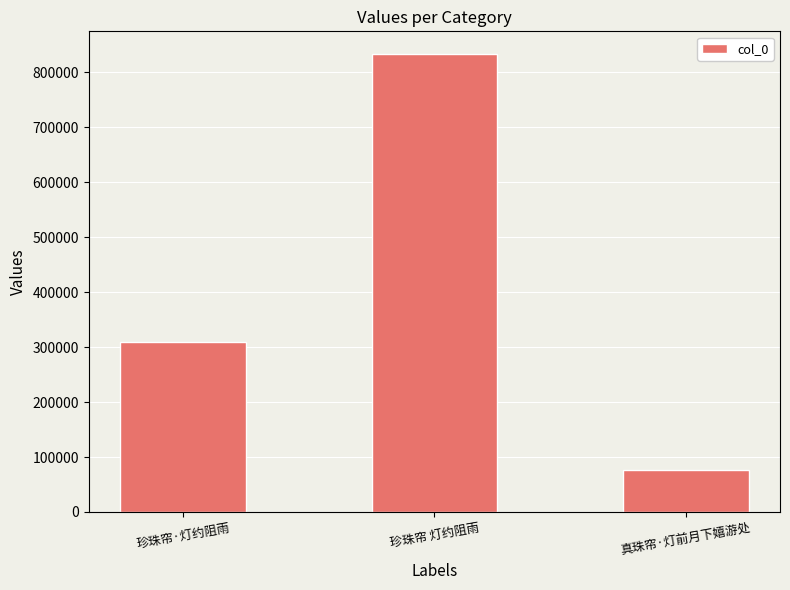

What is the ratio of the value at 珍珠帘 灯约阻雨 to the value at 真珠帘·灯前月下嬉游处?

10.9